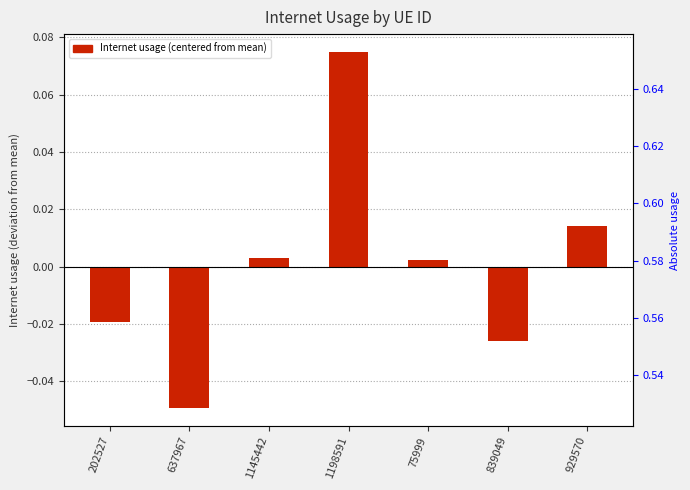

The chart shows a value of 0.0 at 1145442. True or false?

True